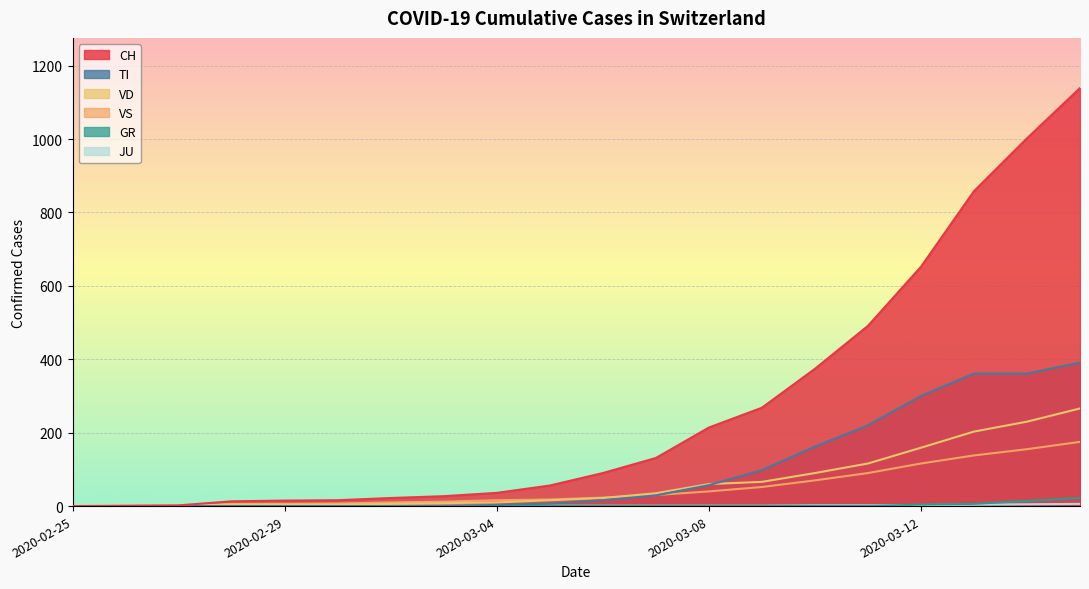

At which category is the sum across all series the highest?

2020-03-15